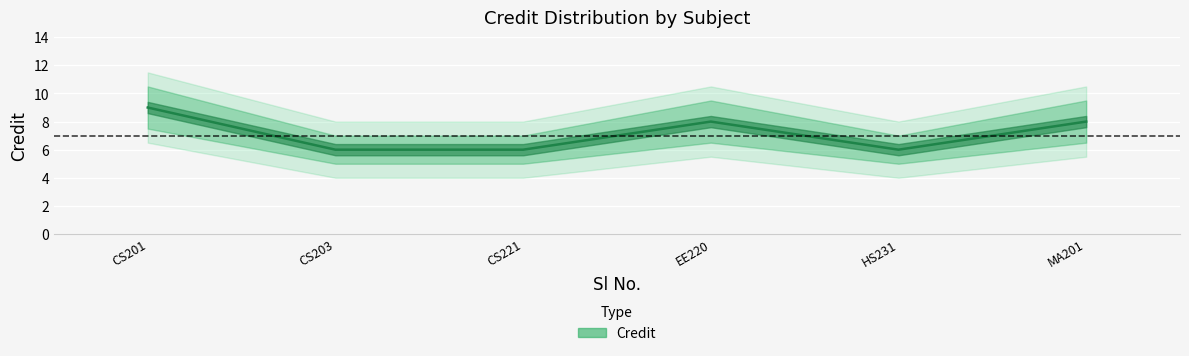

At which category does the data reach its first local peak?

EE220